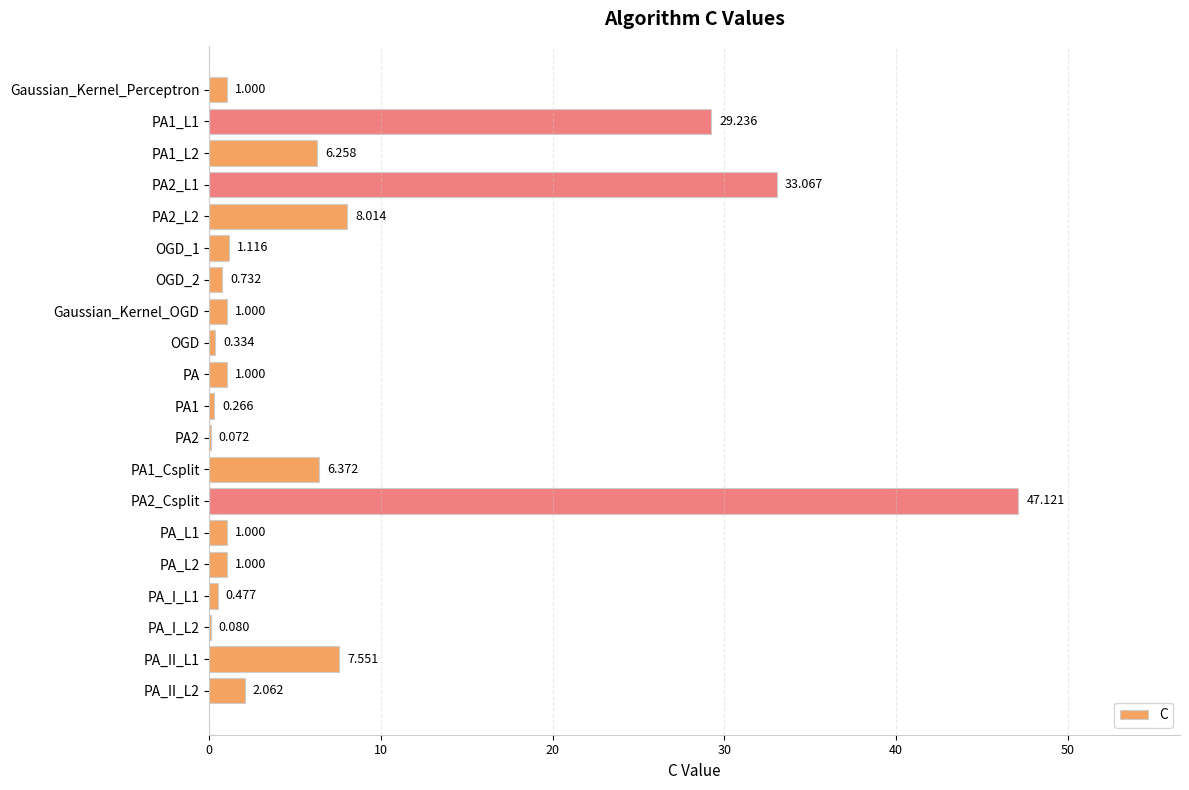

Between PA2 and Gaussian_Kernel_Perceptron, which is larger?

Gaussian_Kernel_Perceptron